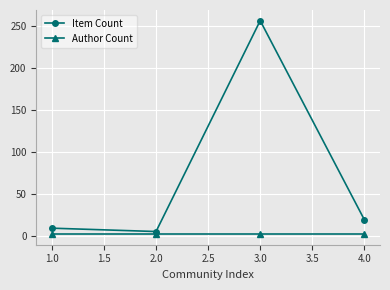

What is the maximum value shown in the chart?

256